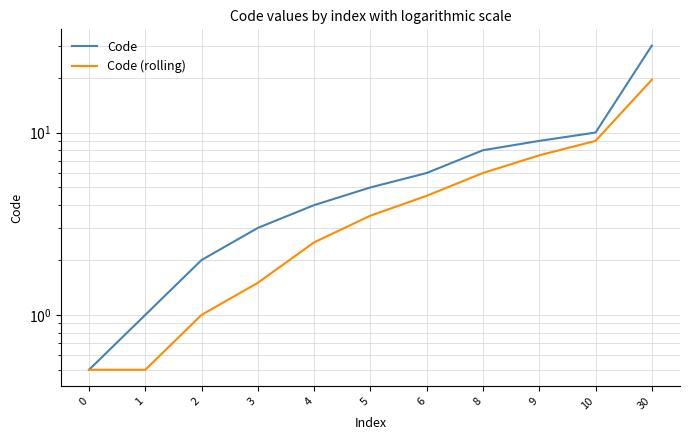

True or false: Code (rolling) has more than 2 interior local peaks.

False